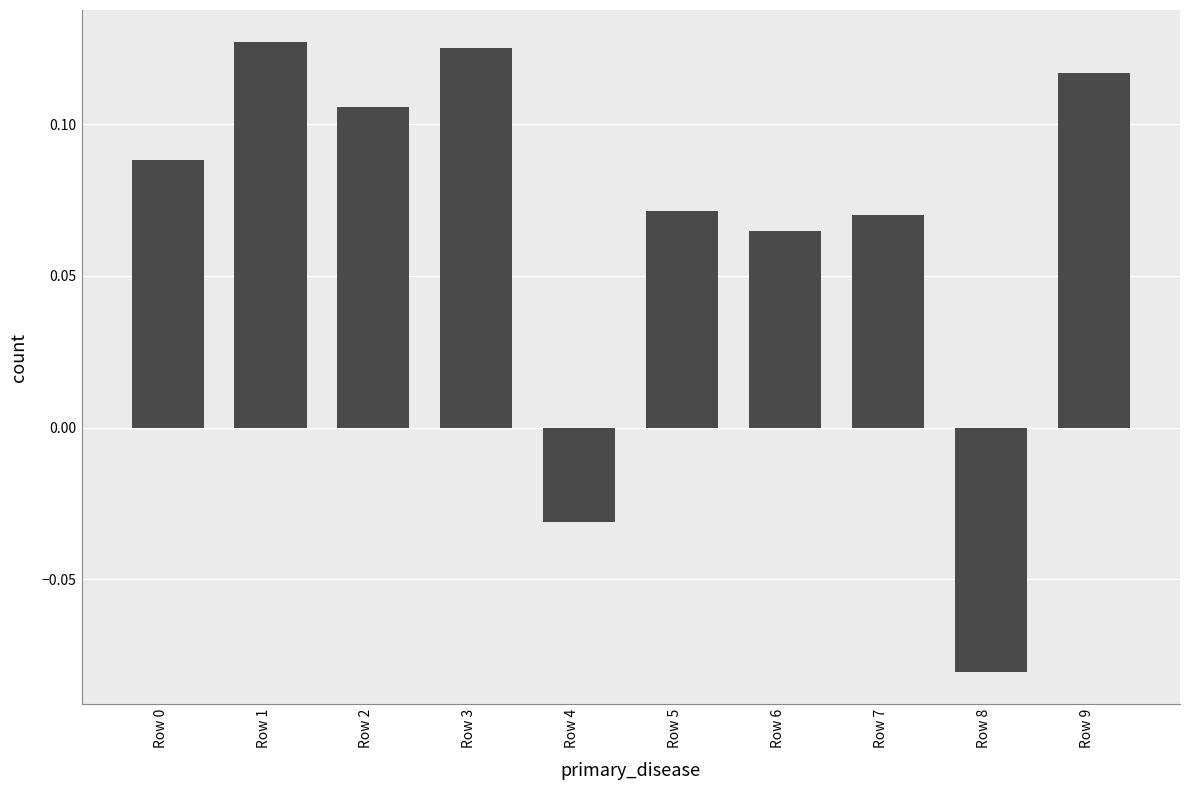

What is the difference between the maximum and second lowest values?

0.2